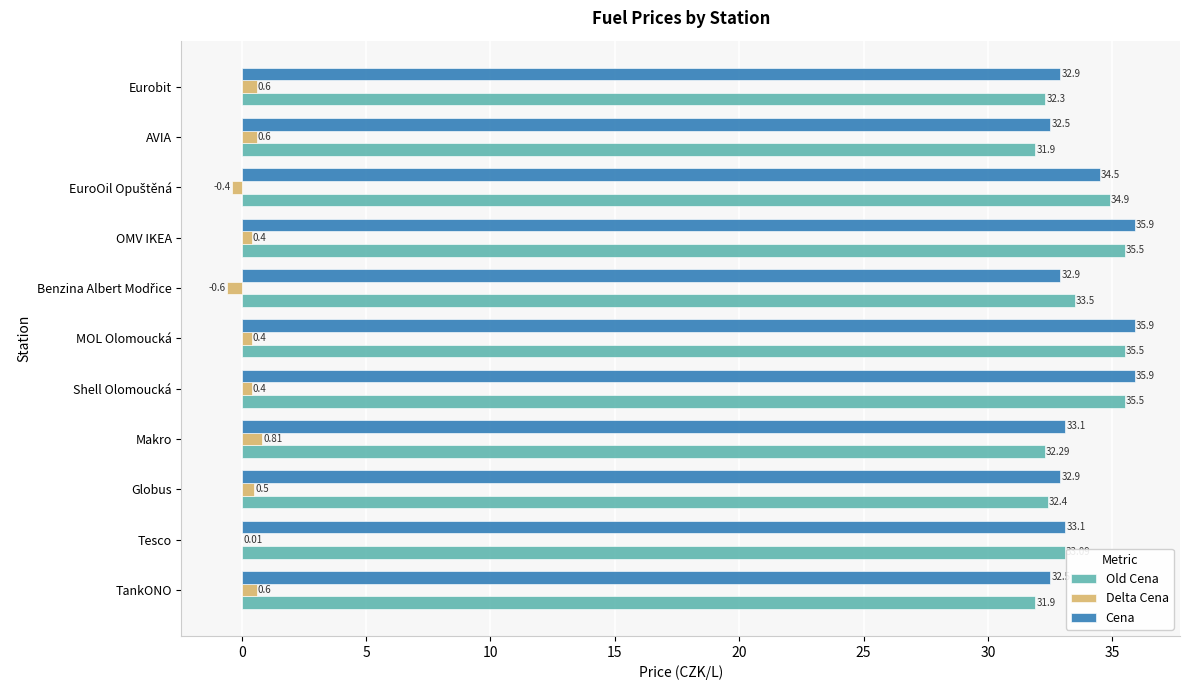

Where is Delta Cena nearest to the value 0?

Tesco